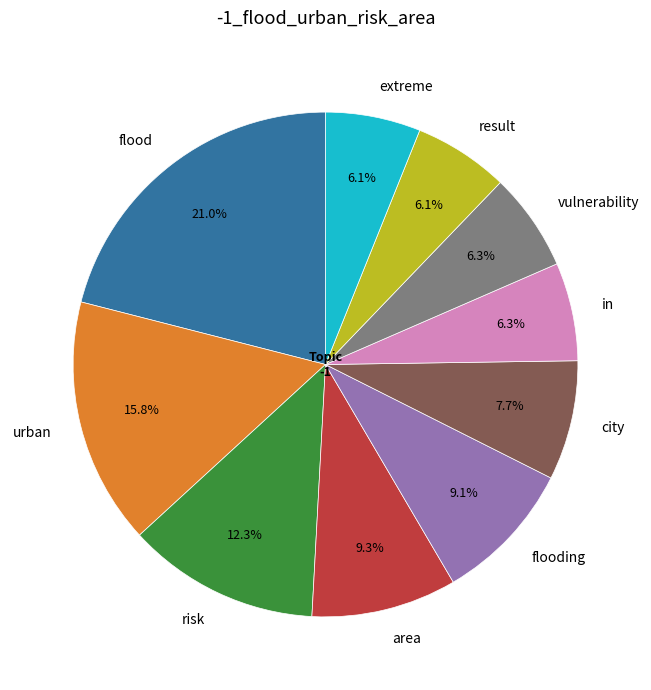

True or false: area accounts for 9% of the total.

True